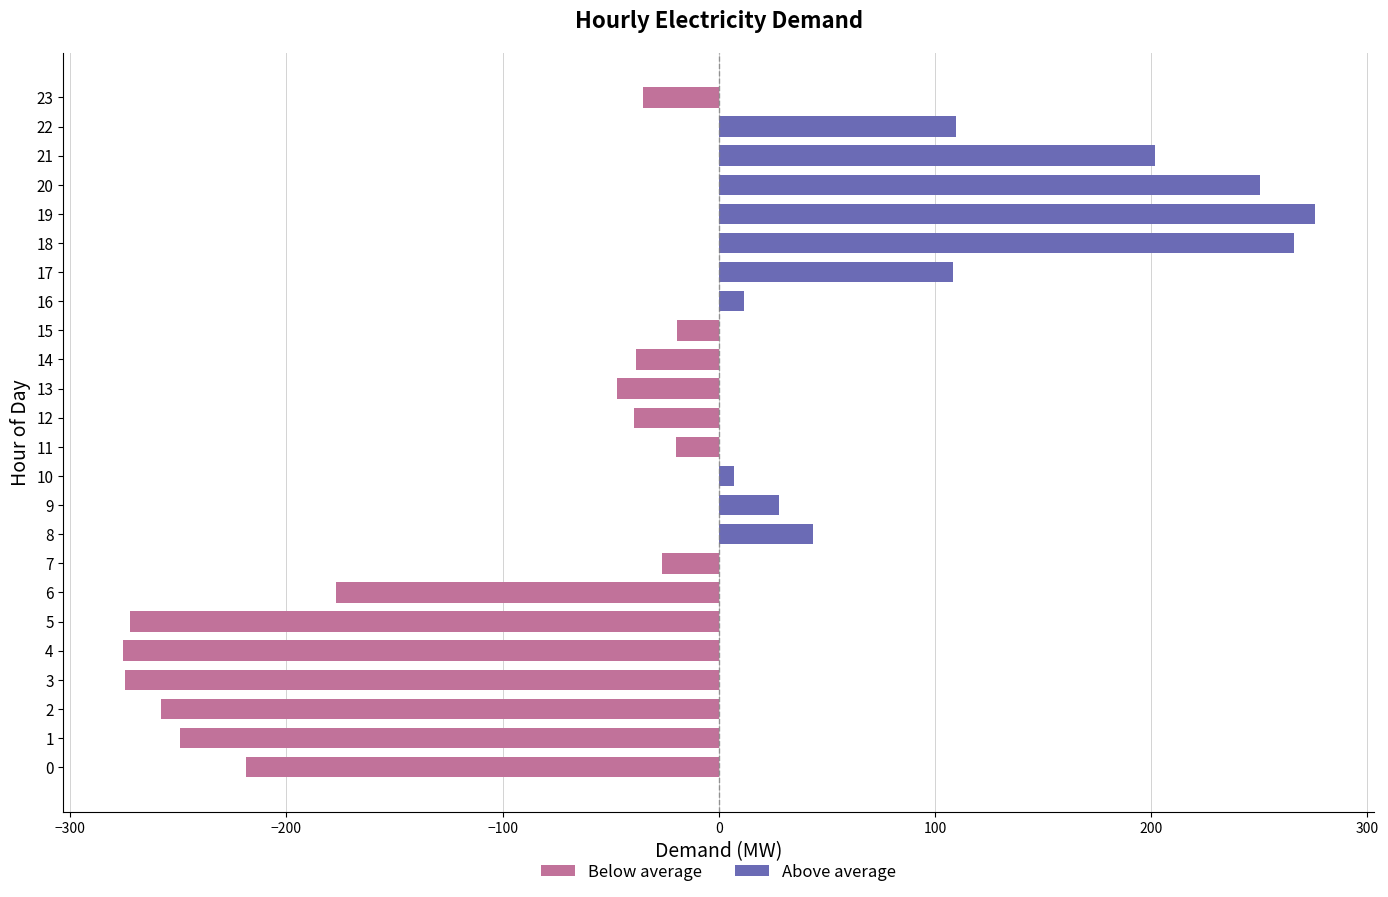

Rank the series by their maximum value, from lowest to highest.

Below average, Above average